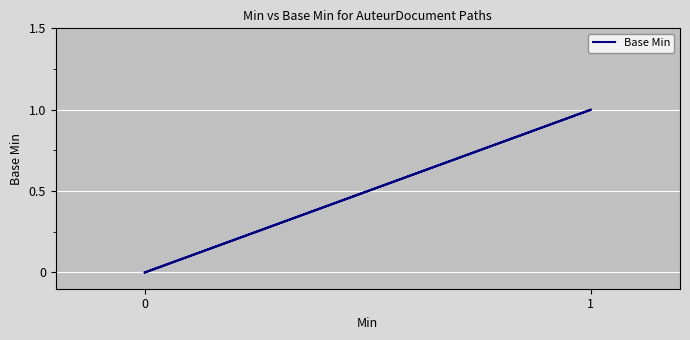

Is this an area chart (filled region under the line)?

No